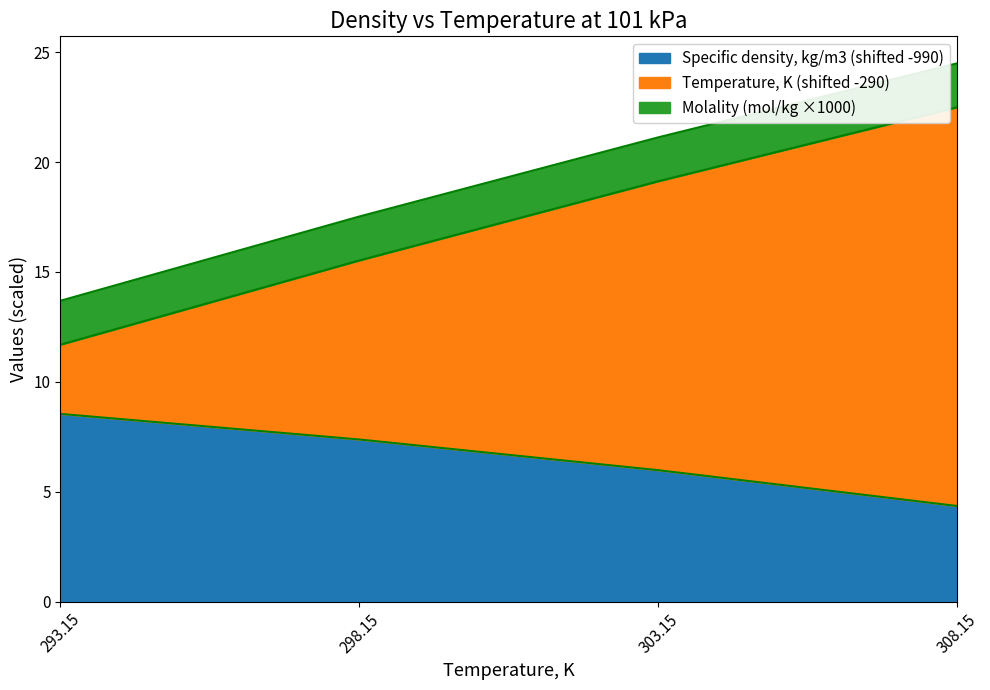

The value of Specific density, kg/m3 (shifted -990) at 293.15 is 12.4. True or false?

False